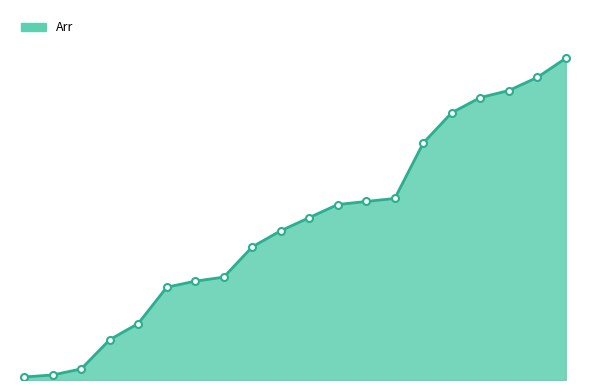

Does the chart display data point markers on the line(s)?

No